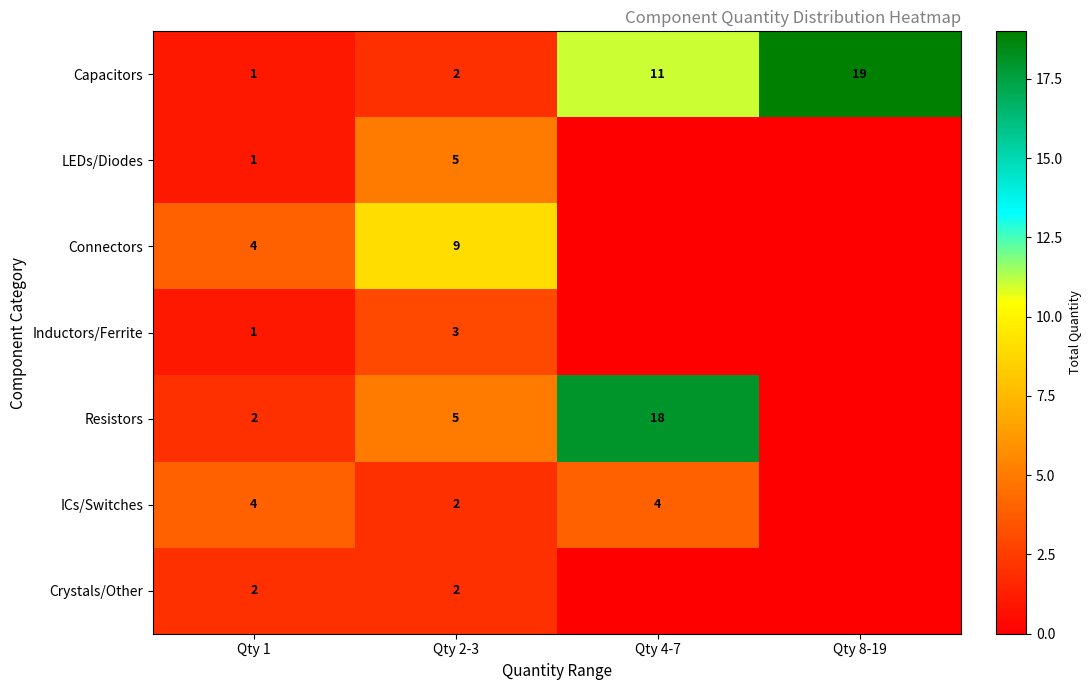

The Resistors series shows 18 at Qty 4-7. True or false?

True